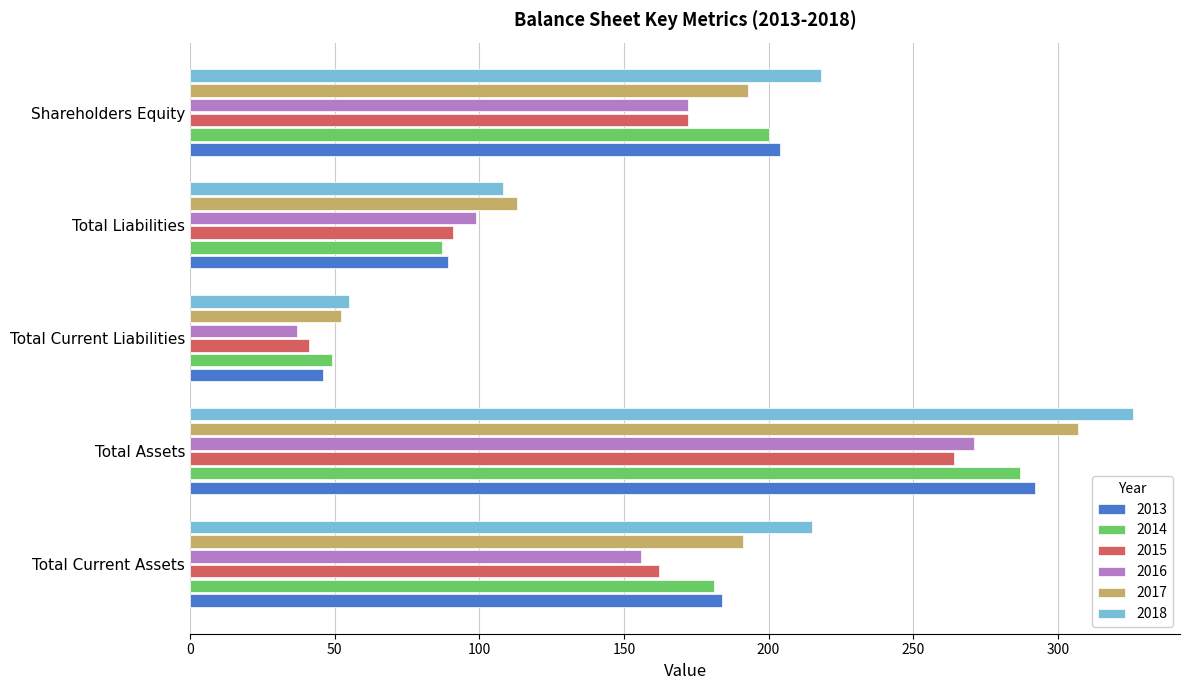

Is the value of 2014 at Total Current Liabilities greater than the value of 2016 at Shareholders Equity?

No